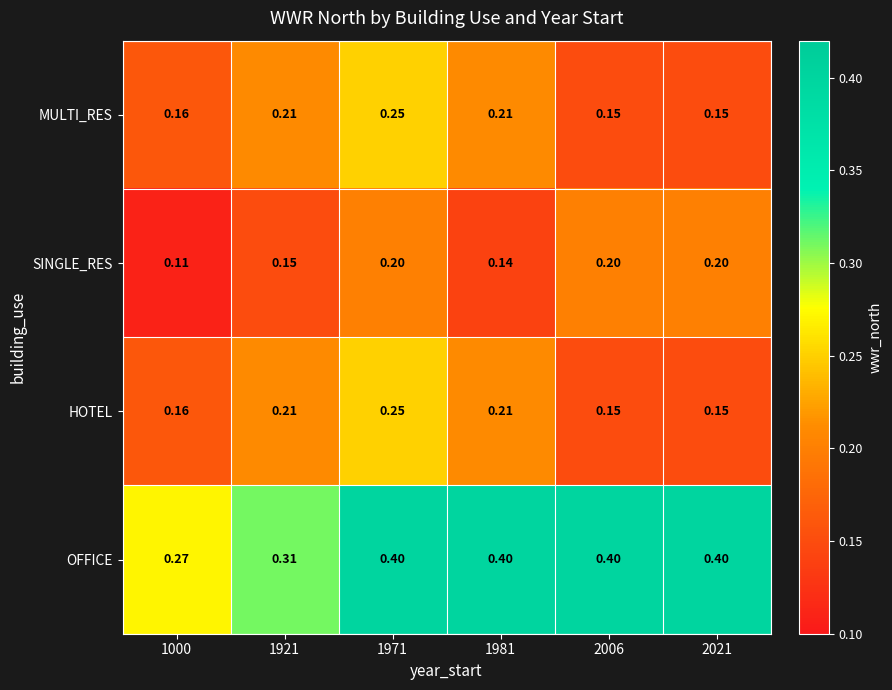

Which series has the largest range (max minus min)?

OFFICE